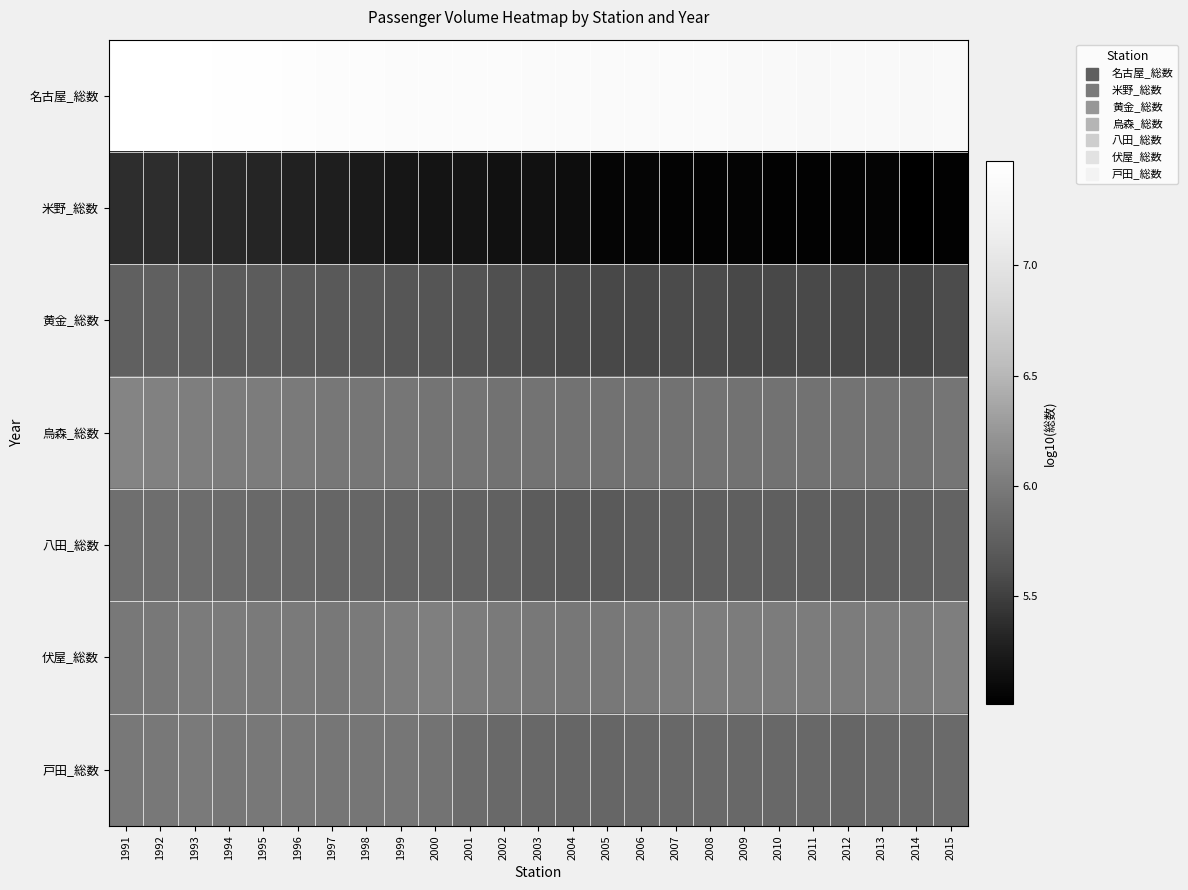

Which has a higher value, 1992 or 2001?

1992